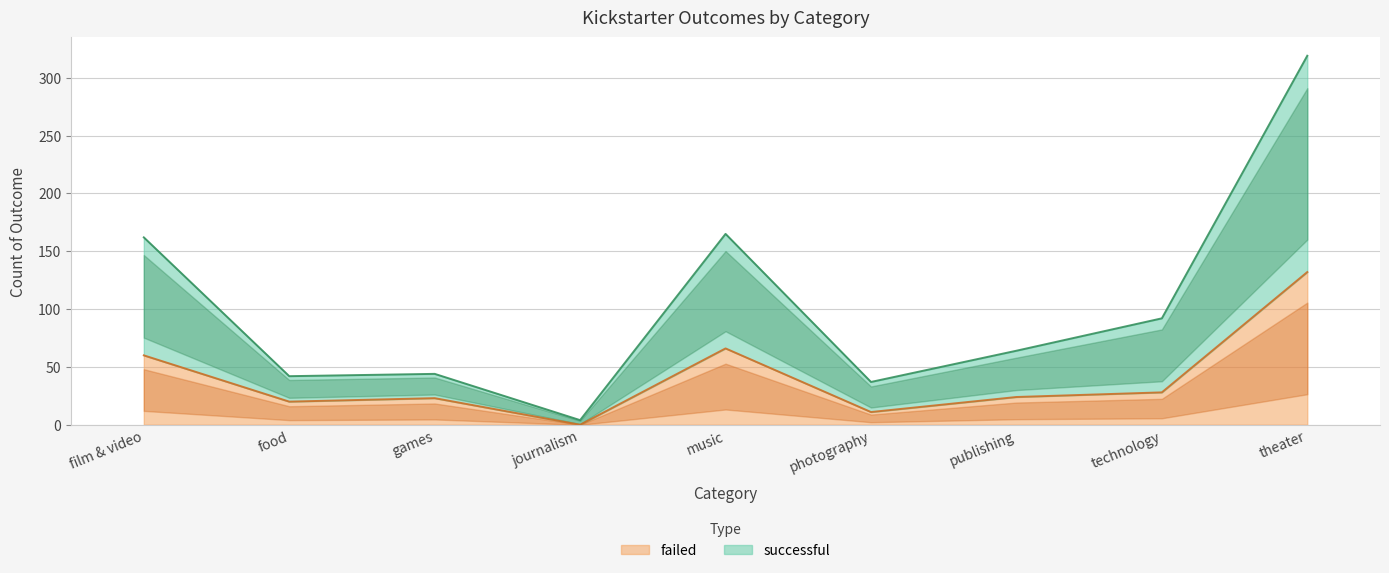

At music, list the series in order from largest to smallest.

successful, failed